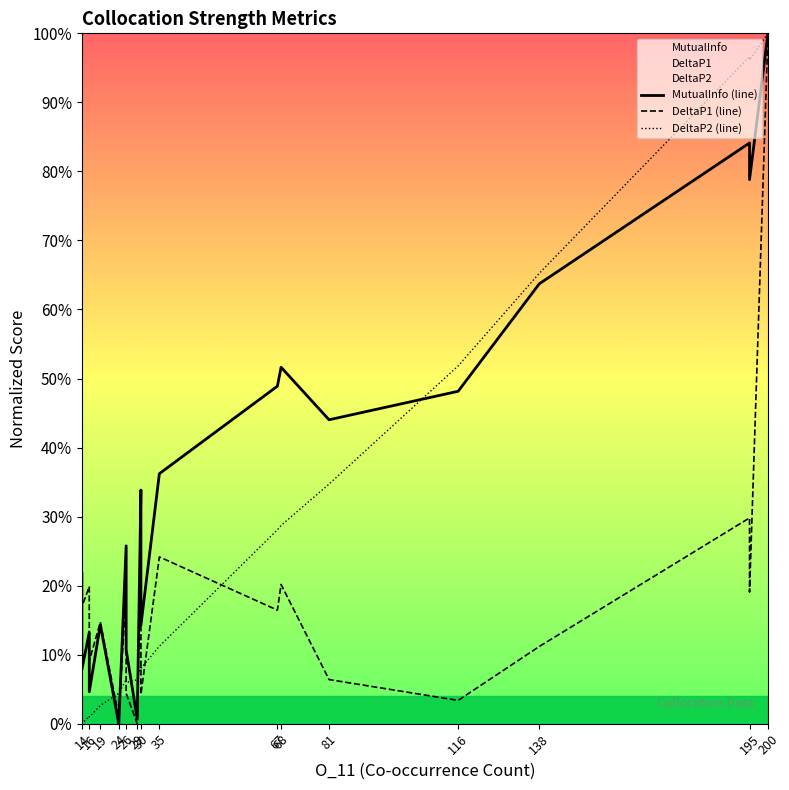

How many lines are shown in the chart?

3